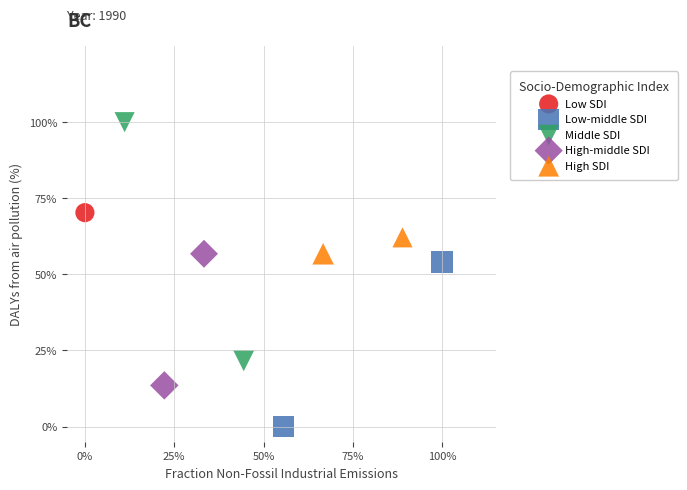

What are all the series names shown in the legend?

Low SDI, Low-middle SDI, Middle SDI, High-middle SDI, High SDI